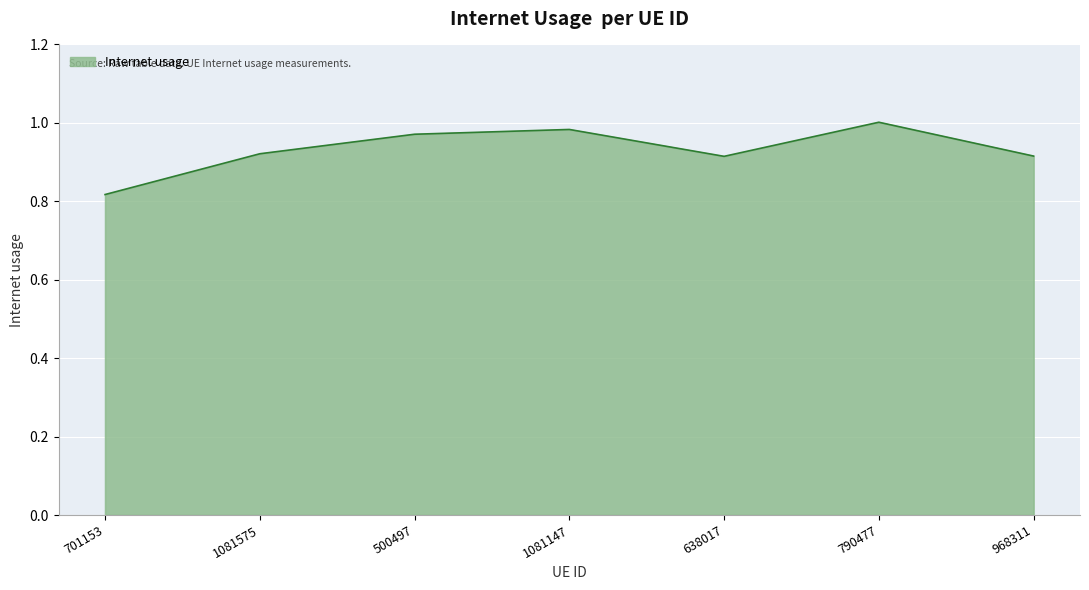

What is the difference between the values at 1081147 and 701153?

0.2